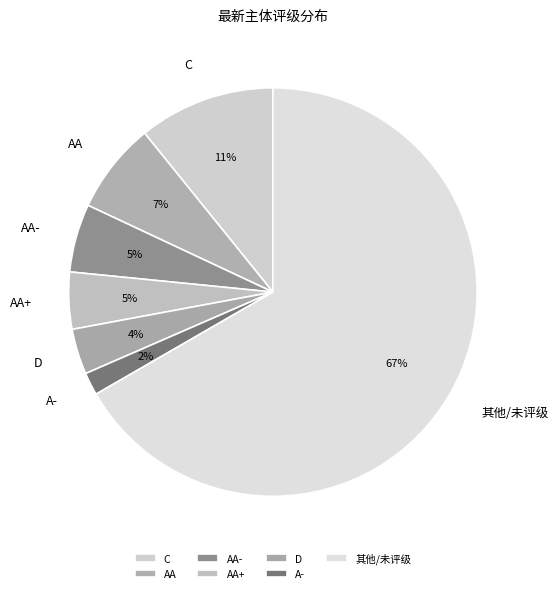

Does any single category account for the majority?

Yes